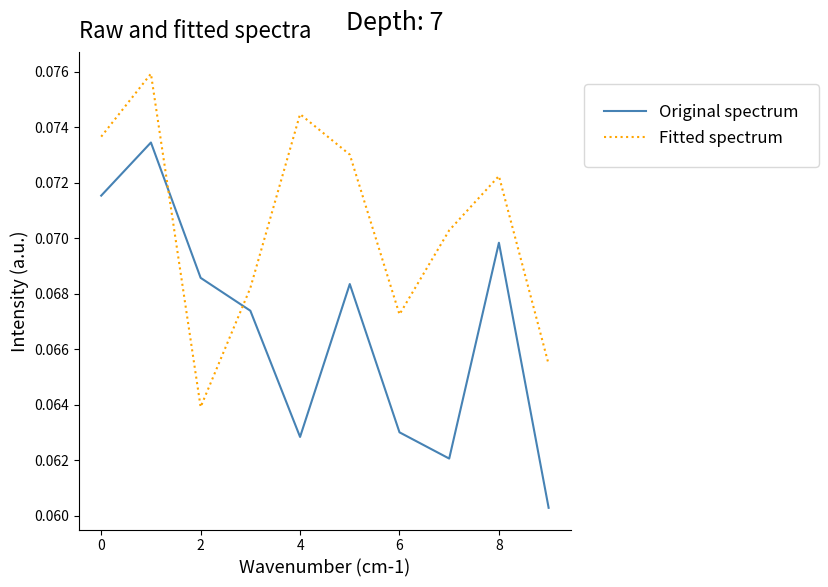

True or false: Original spectrum has more than 2 points higher than both neighbors.

True